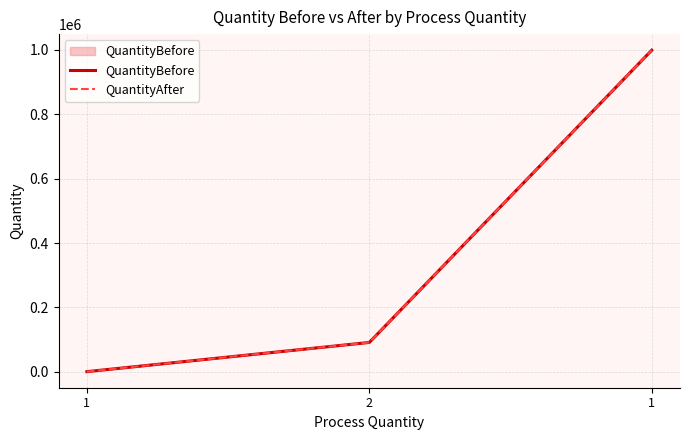

At which label does QuantityAfter first exceed 90993?

1